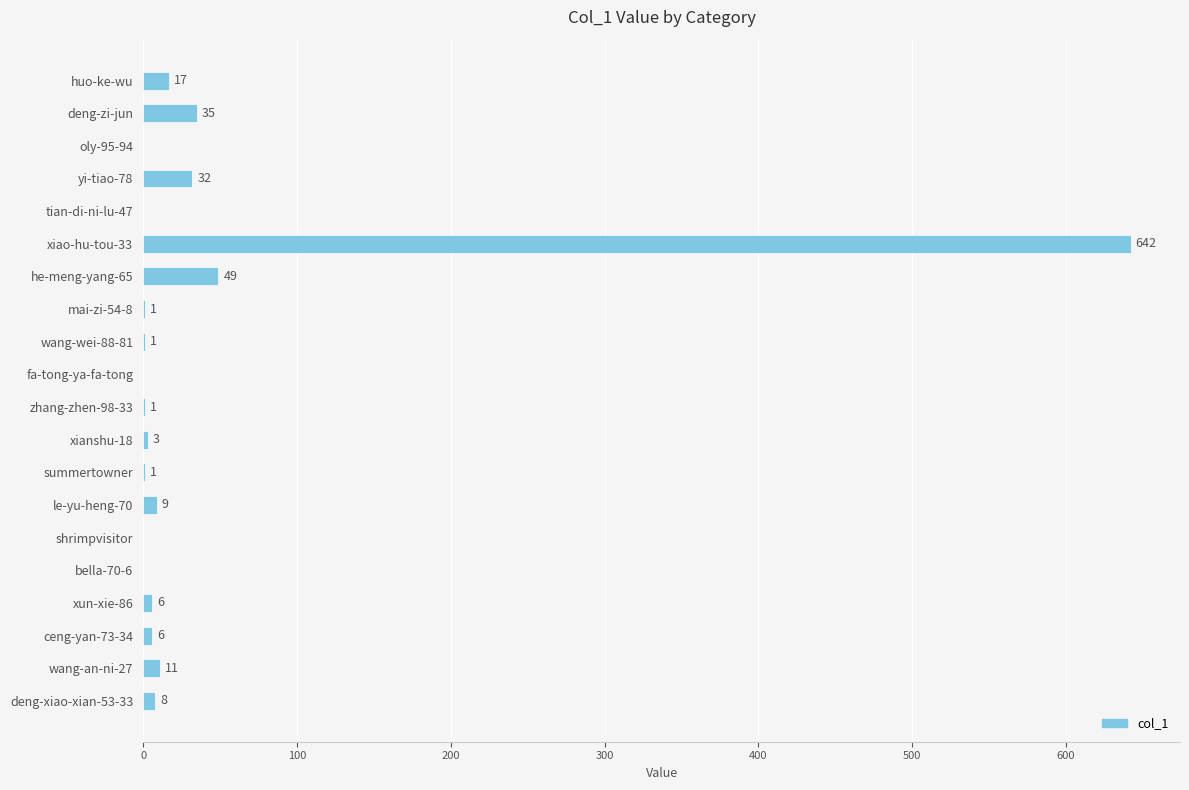

What is the sum of all values?

822